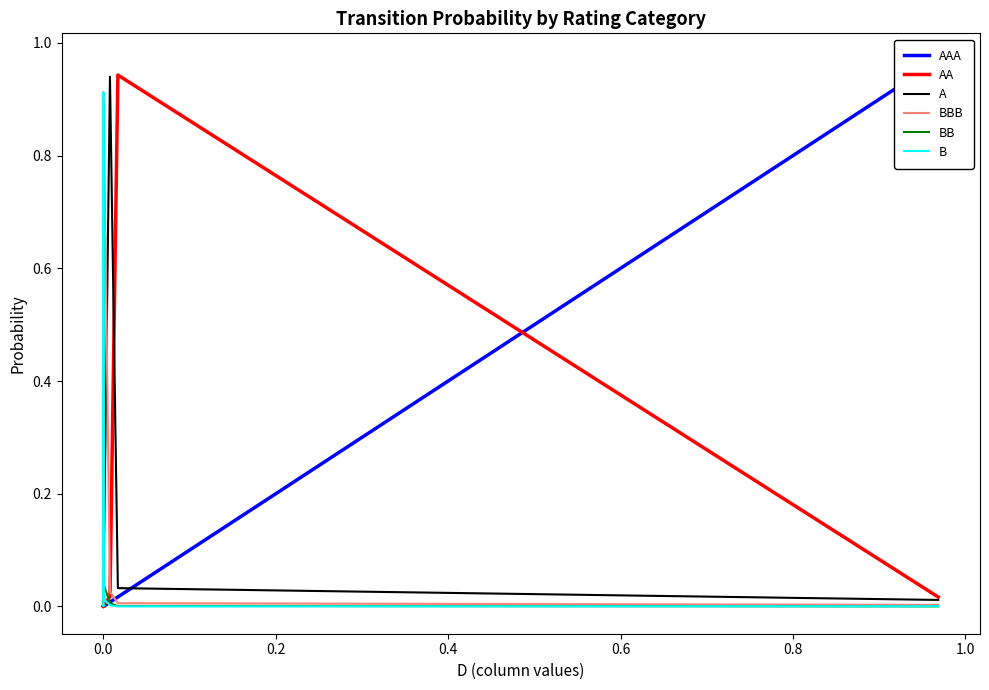

What is the average value of the AAA series?

0.1